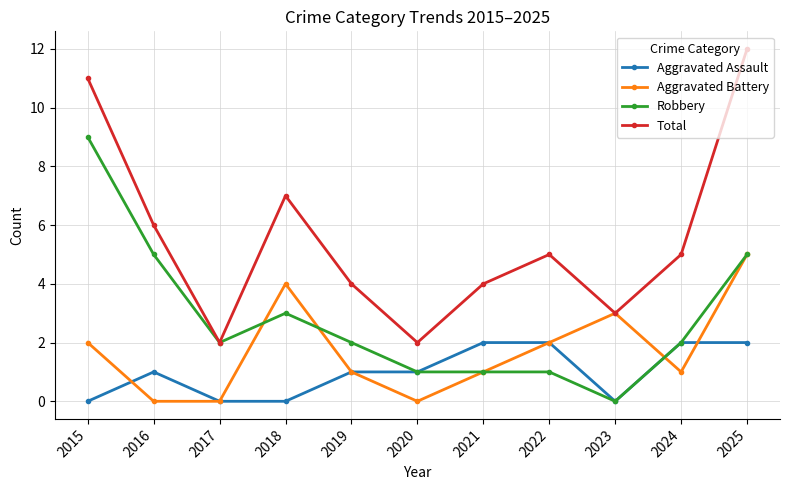

What is the sum of all Aggravated Battery values?

19